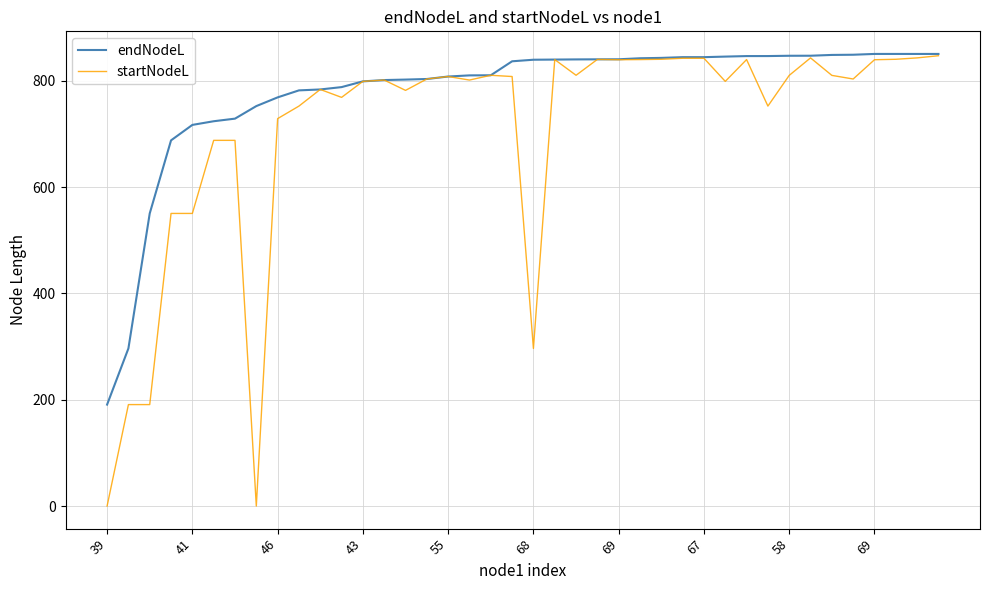

Which series has the widest spread of values?

startNodeL